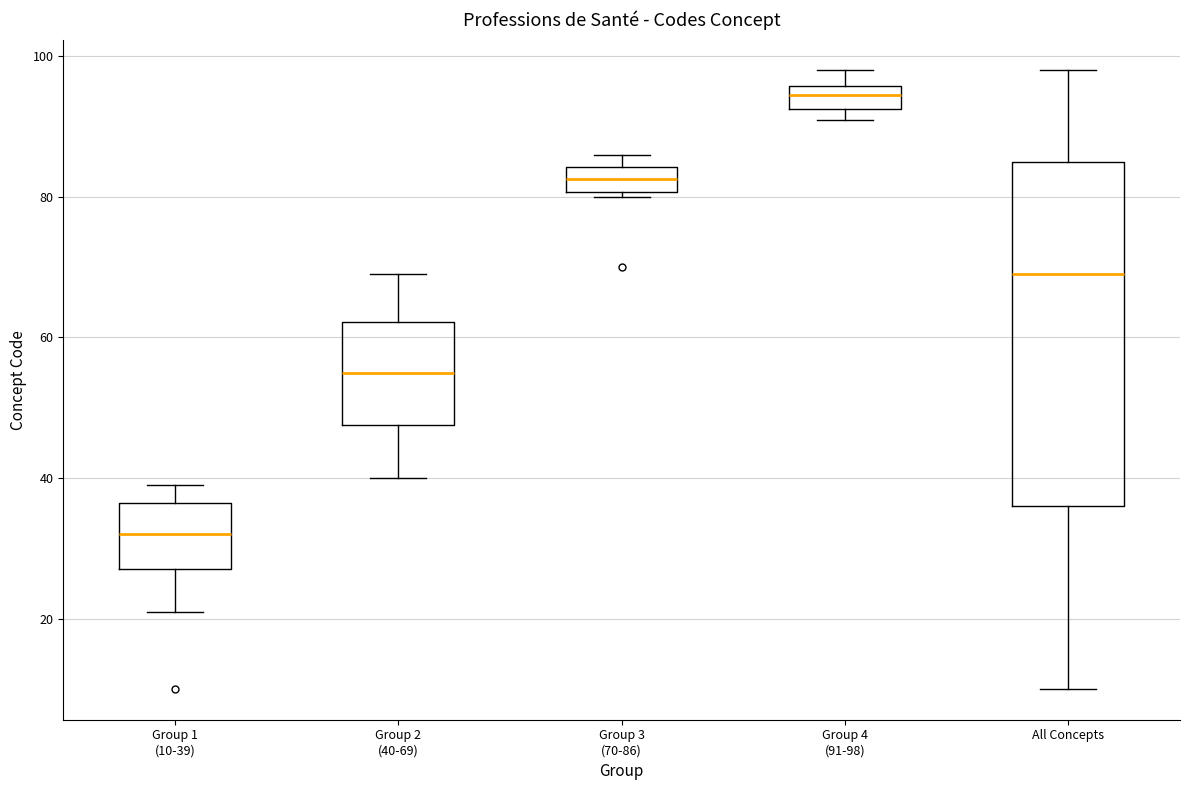

Which box's median line is the lowest?

Group 1 (10-39)